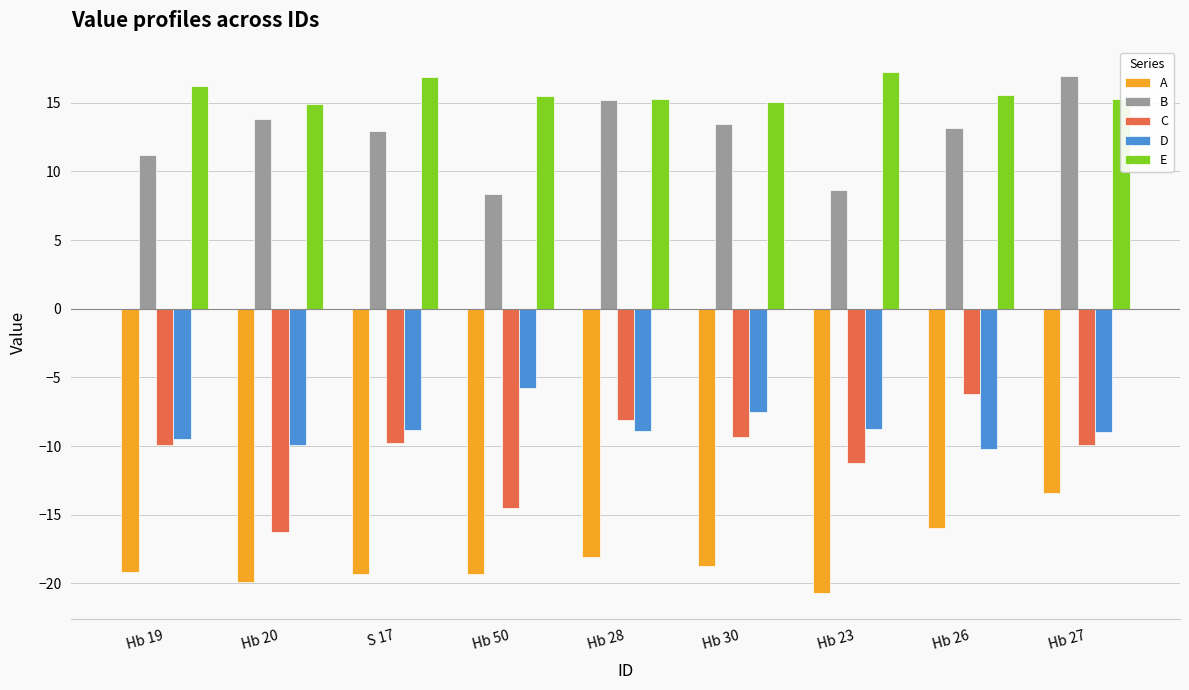

Where does the D series first go above -8?

Hb 50